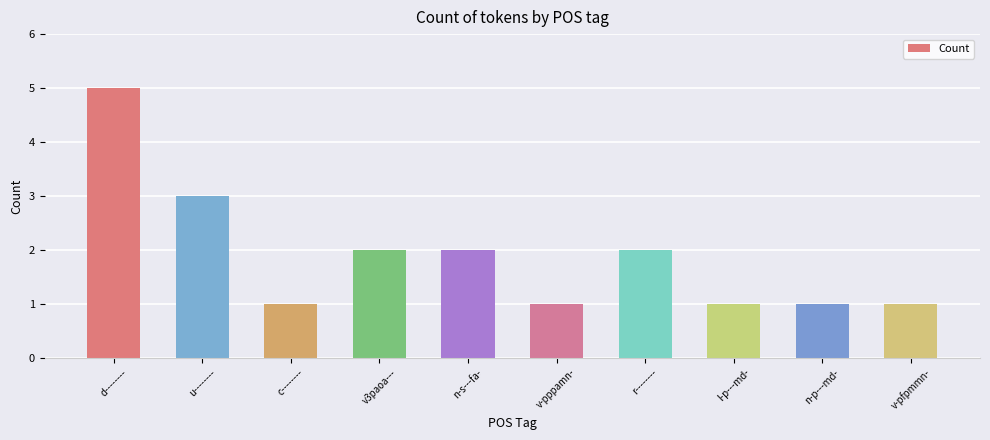

Reading left to right, transcribe all the data shown in this chart.

d--------=5	u--------=3	c--------=1	v3paoa---=2	n-s---fa-=2	v-pppamn-=1	r--------=2	l-p---md-=1	n-p---md-=1	v-pfpmmn-=1